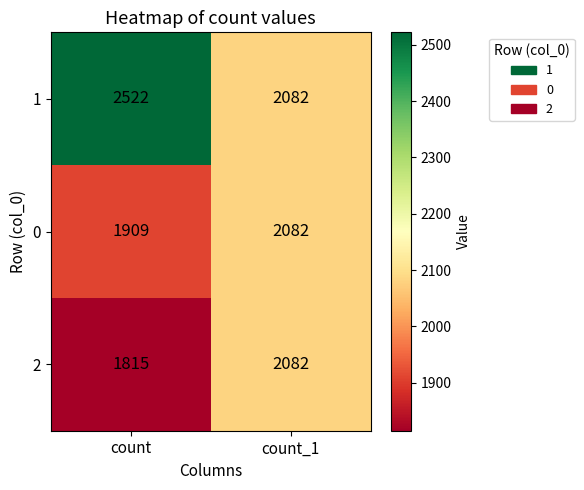

Which label corresponds to the smallest value in the chart?

count